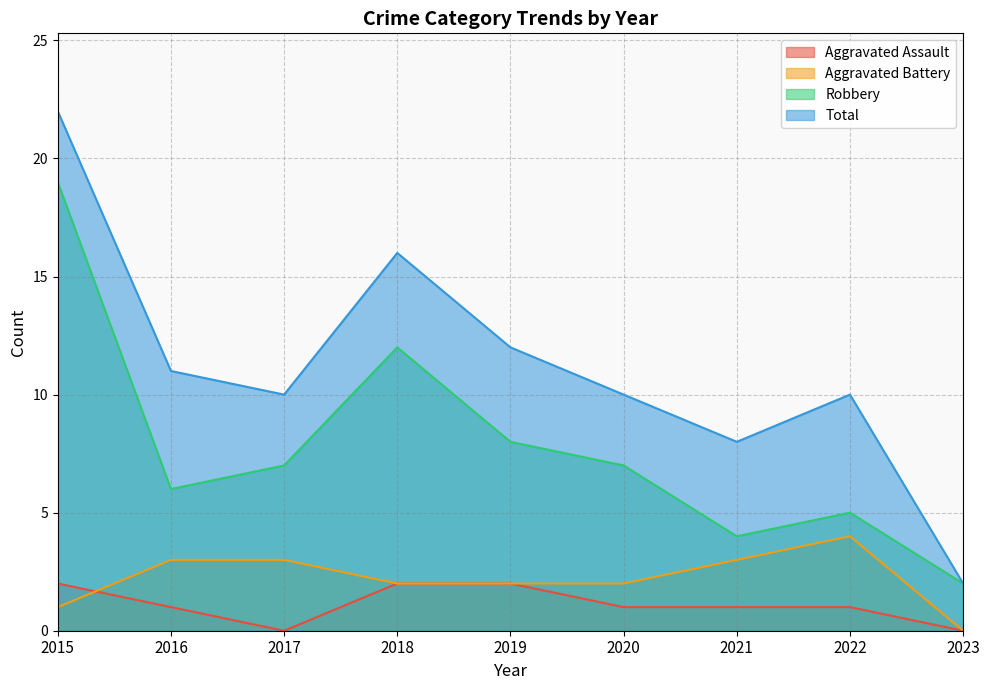

What is the difference between the second highest and minimum values in the Robbery series?

10